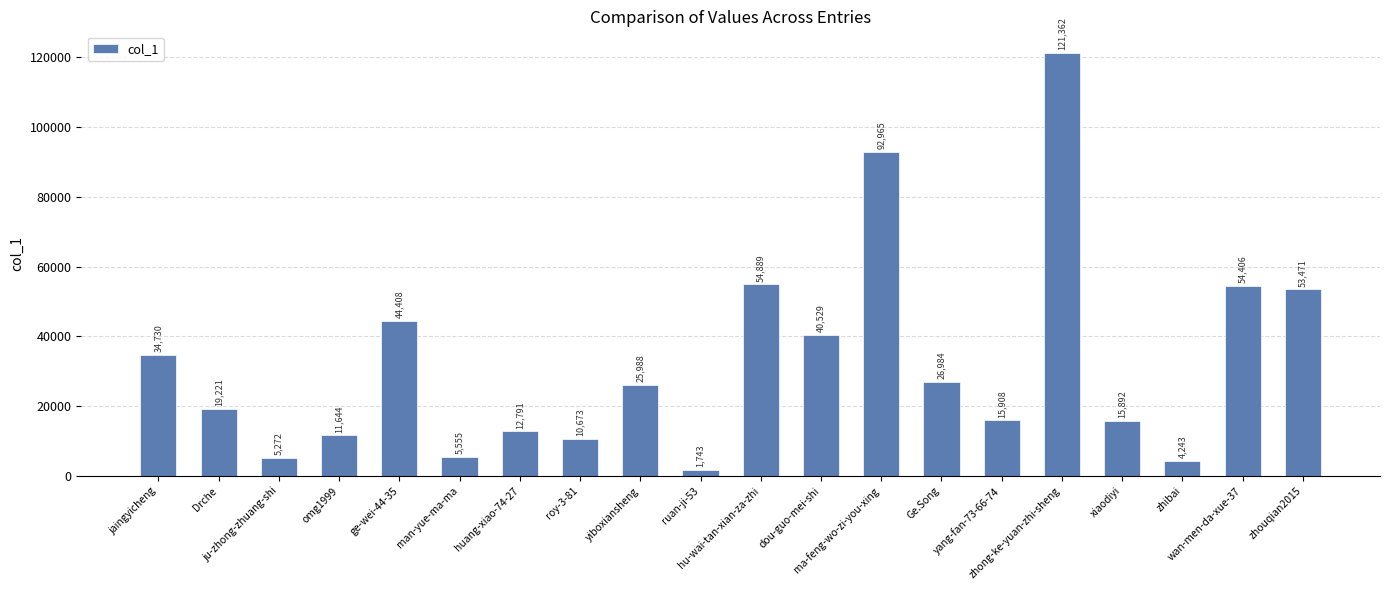

Is it true that the value at man-yue-ma-ma is 5555?

True